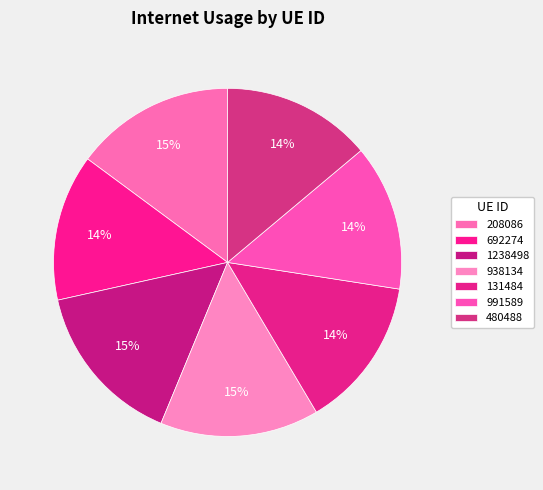

How many segments does this pie chart have?

7